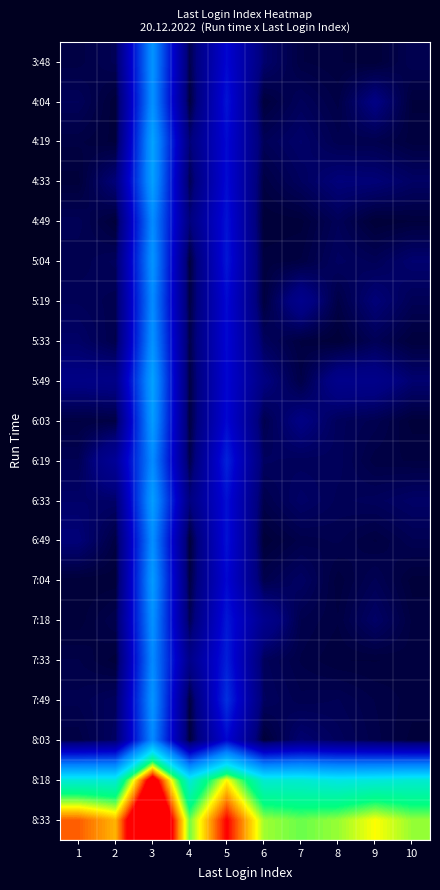

Reading left to right, transcribe all the data shown in this chart.

3:48: 1=0.1	2=0.2	3=4.2	4=0.2	5=2.0	6=0.4	7=0.1	8=0.0	9=0.0	10=0.2
4:04: 1=0.2	2=0.0	3=4.1	4=0.1	5=2.2	6=0.0	7=0.2	8=0.1	9=0.6	10=0.0
4:19: 1=0.1	2=0.0	3=4.5	4=0.4	5=2.1	6=0.2	7=0.3	8=0.2	9=0.2	10=0.1
4:33: 1=0.0	2=0.5	3=4.5	4=0.2	5=2.1	6=0.1	7=0.3	8=0.5	9=0.4	10=0.3
4:49: 1=0.2	2=0.0	3=4.0	4=0.5	5=2.2	6=0.0	7=0.0	8=0.2	9=0.0	10=0.0
5:04: 1=0.2	2=0.2	3=4.2	4=0.1	5=2.2	6=0.1	7=0.1	8=0.3	9=0.2	10=0.4
5:19: 1=0.2	2=0.2	3=4.0	4=0.1	5=2.1	6=0.1	7=0.7	8=0.1	9=0.4	10=0.2
5:33: 1=0.3	2=0.1	3=4.2	4=0.1	5=2.0	6=0.3	7=0.1	8=0.0	9=0.2	10=0.0
5:49: 1=0.6	2=0.6	3=4.5	4=0.1	5=2.0	6=0.5	7=0.1	8=0.7	9=0.7	10=0.4
6:03: 1=0.1	2=0.1	3=4.4	4=0.1	5=2.0	6=0.2	7=0.6	8=0.2	9=0.2	10=0.0
6:19: 1=0.2	2=0.9	3=4.0	4=0.1	5=2.4	6=0.3	7=0.2	8=0.2	9=0.1	10=0.1
6:33: 1=0.3	2=0.3	3=4.4	4=0.5	5=2.1	6=0.1	7=0.3	8=0.2	9=0.2	10=0.3
6:49: 1=0.4	2=0.1	3=4.1	4=0.0	5=2.2	6=0.0	7=0.1	8=0.2	9=0.1	10=0.2
7:04: 1=0.0	2=0.0	3=4.3	4=0.1	5=2.0	6=0.1	7=0.3	8=0.0	9=0.2	10=0.0
7:18: 1=0.0	2=0.2	3=4.2	4=0.2	5=2.3	6=0.7	7=0.1	8=0.1	9=0.3	10=0.1
7:33: 1=0.1	2=0.0	3=4.0	4=0.7	5=2.4	6=0.2	7=0.1	8=0.0	9=0.0	10=0.1
7:49: 1=0.2	2=0.3	3=4.2	4=0.1	5=2.6	6=0.3	7=0.2	8=0.2	9=0.1	10=0.1
8:03: 1=0.1	2=0.3	3=4.0	4=0.0	5=2.0	6=0.0	7=0.4	8=0.2	9=0.1	10=0.0
8:18: 1=6.1	2=6.1	3=10.0	4=6.1	5=8.1	6=6.2	7=6.2	8=6.0	9=6.1	10=6.2
8:33: 1=9.0	2=8.5	3=11.7	4=7.5	5=9.5	6=7.7	7=7.5	8=7.7	9=8.1	10=7.7